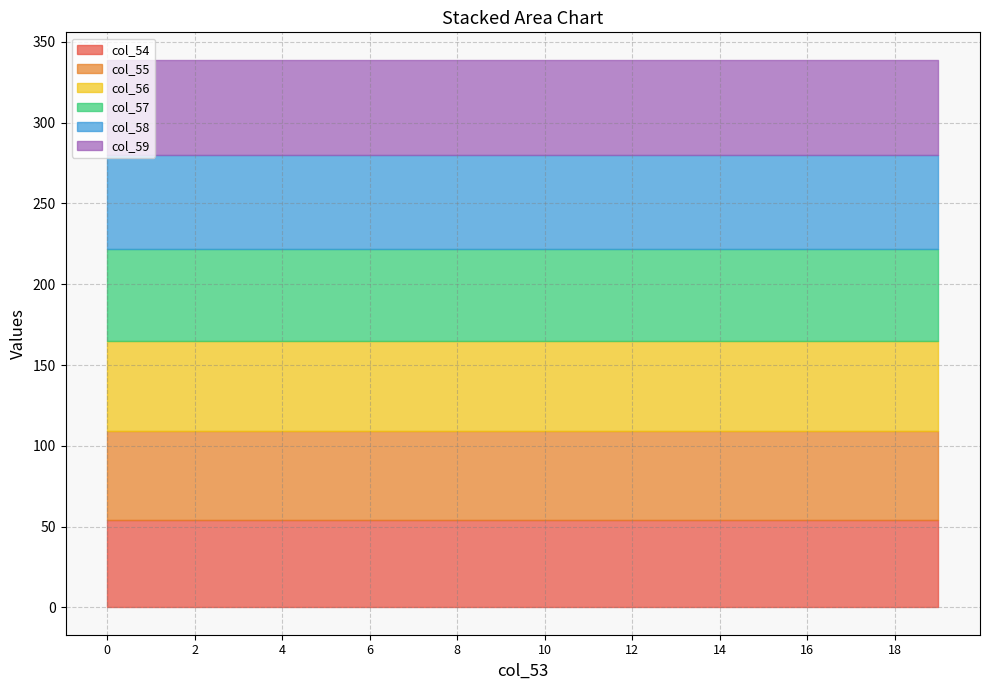

What is the sum of the col_57 values at 69 and 68?

114